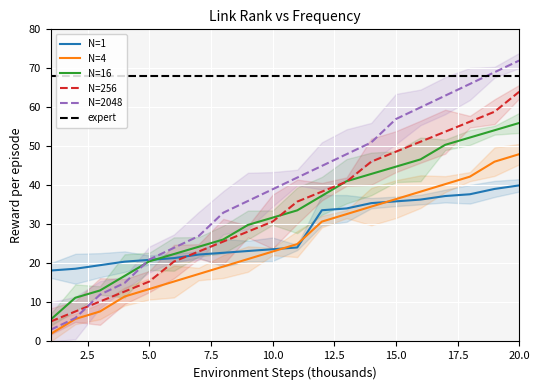

True or false: N=256 has a value of 15.4 at 5.0.

True